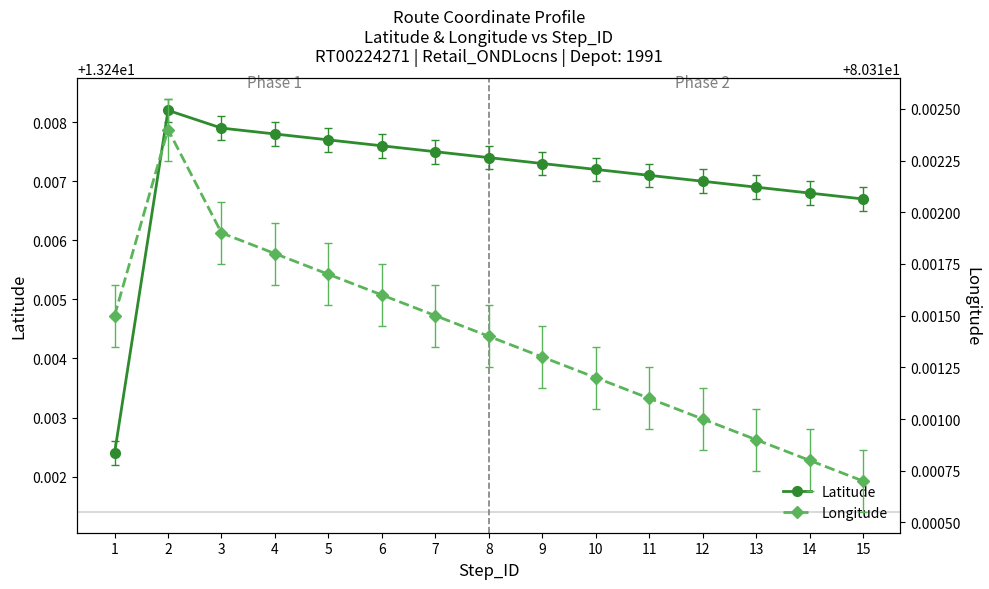

Does the chart display data point markers on the line(s)?

Yes